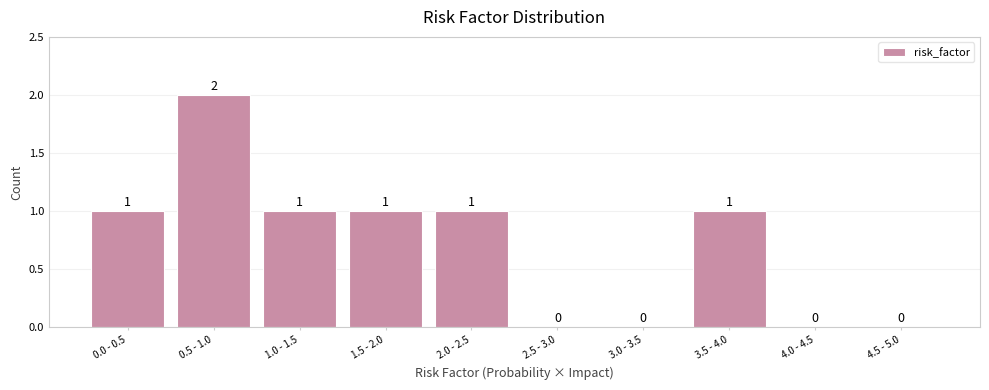

Reading left to right, transcribe all the data shown in this chart.

0.0 - 0.5=1	0.5 - 1.0=2	1.0 - 1.5=1	1.5 - 2.0=1	2.0 - 2.5=1	2.5 - 3.0=0	3.0 - 3.5=0	3.5 - 4.0=1	4.0 - 4.5=0	4.5 - 5.0=0